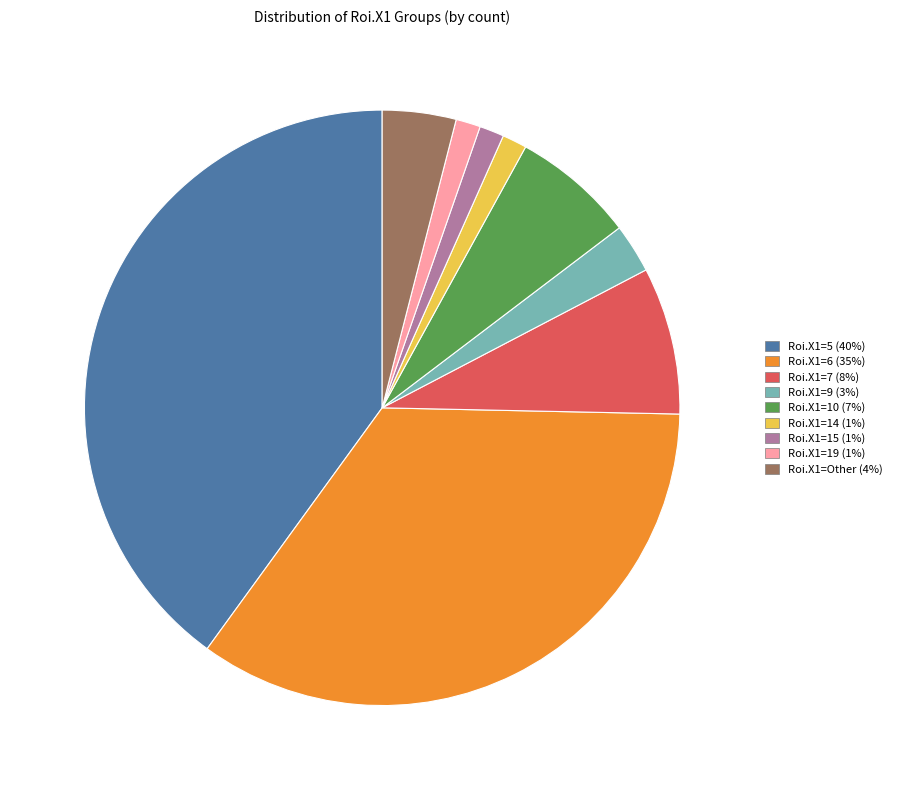

How many slices are in this pie chart?

9